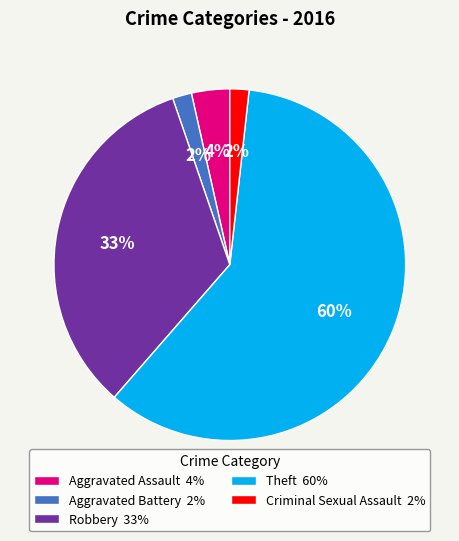

Count the number of slices in the pie.

5